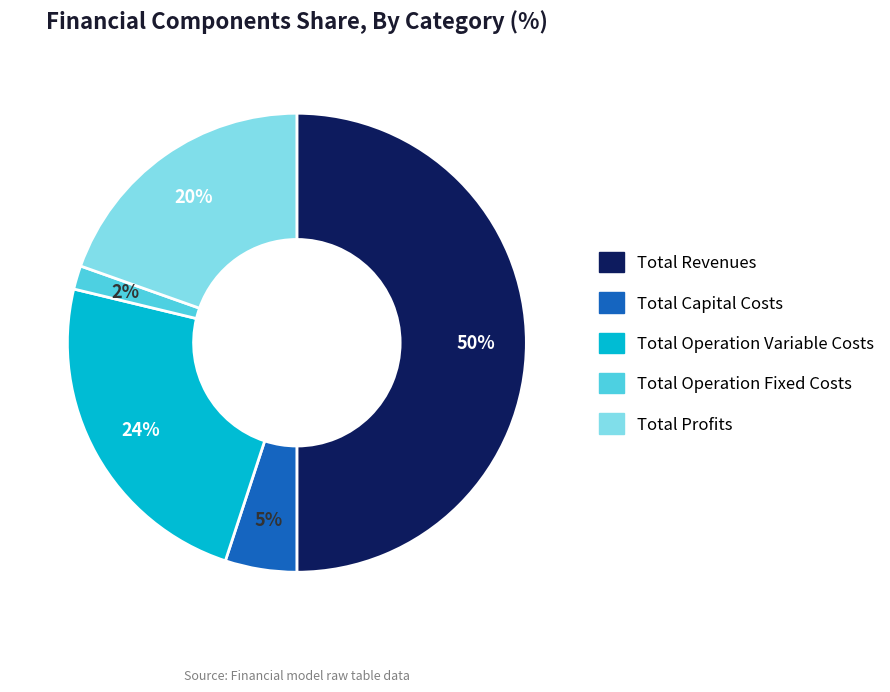

How many segments does this pie chart have?

5